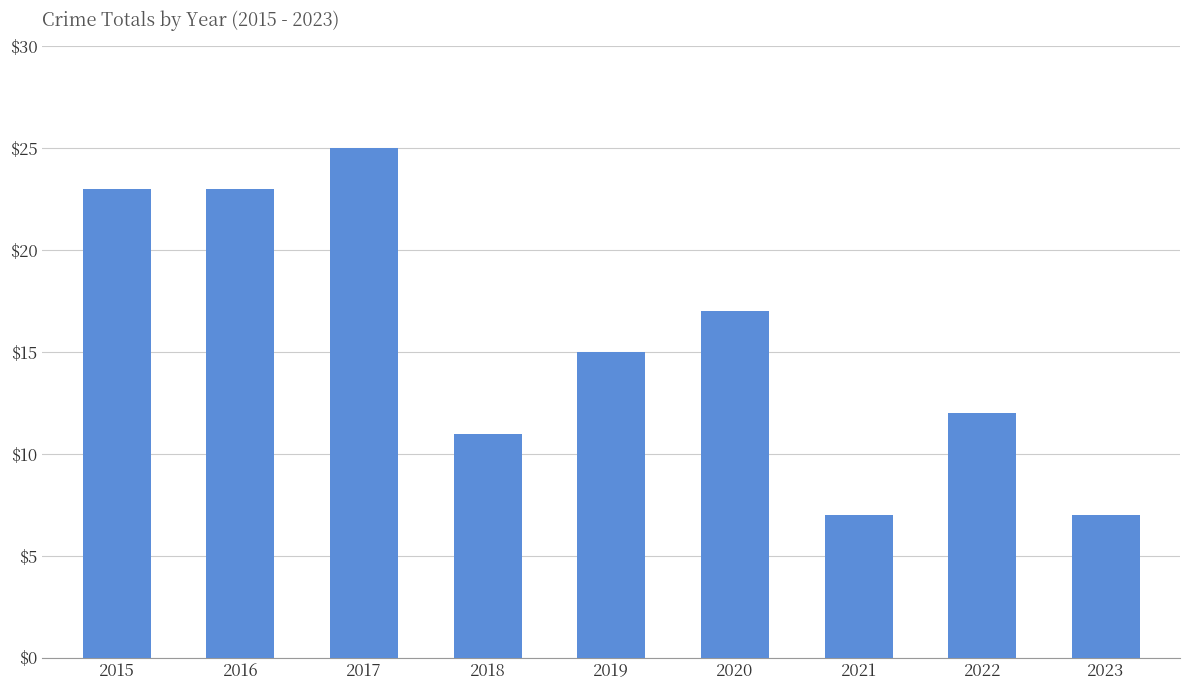

What is the value of the 7th bar from the left?

7